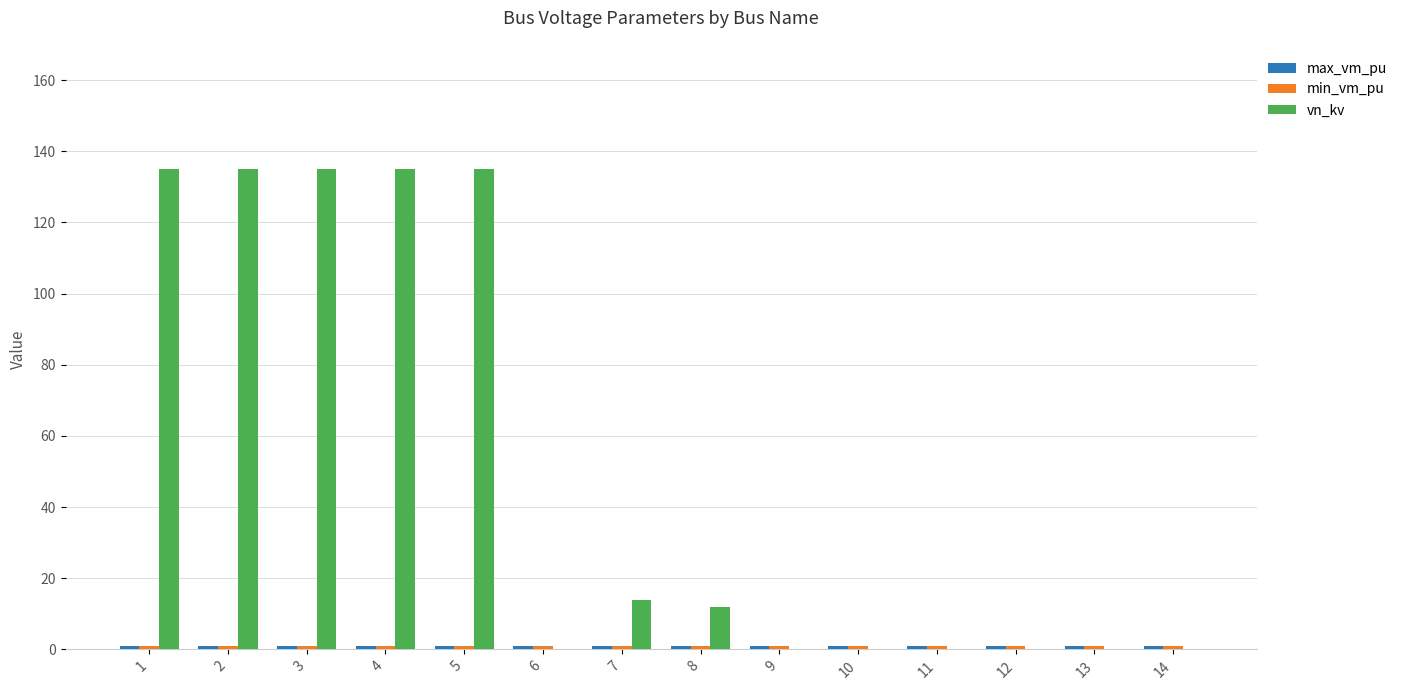

The vn_kv series shows 0.2 at 14. True or false?

True